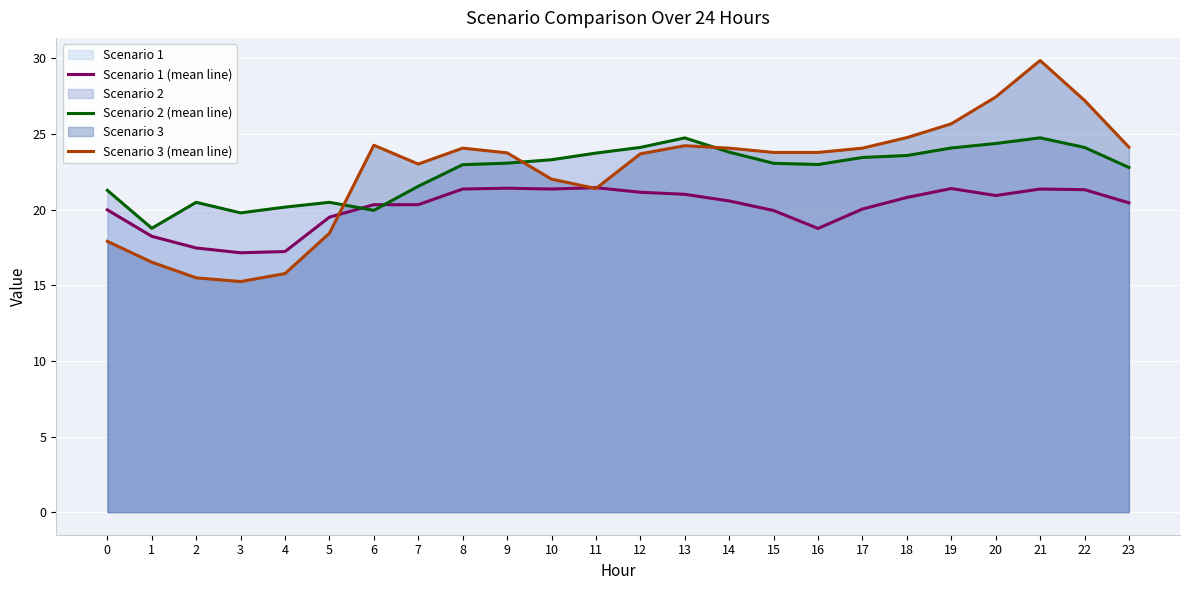

At which label does Scenario 3 (mean line) reach its peak?

21